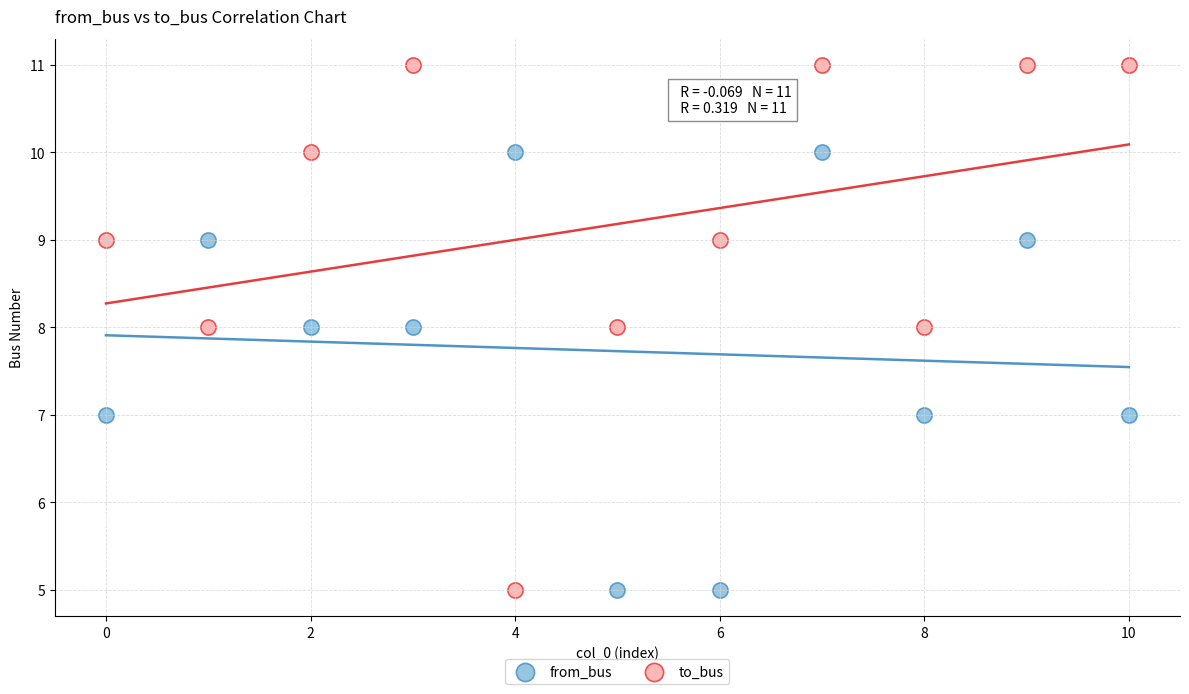

Which series reaches the maximum Y coordinate?

to_bus